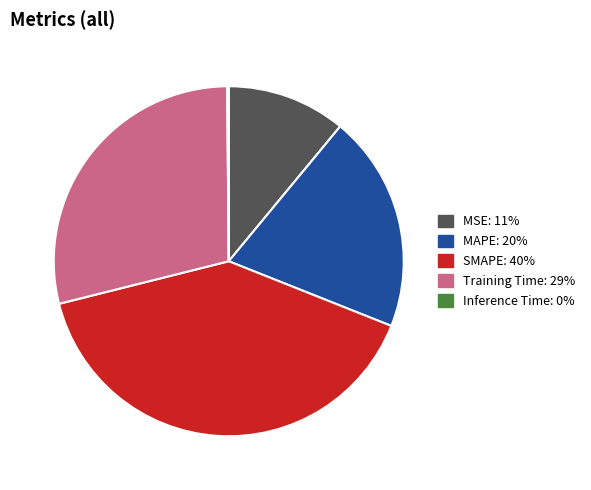

Does any single category account for the majority?

No